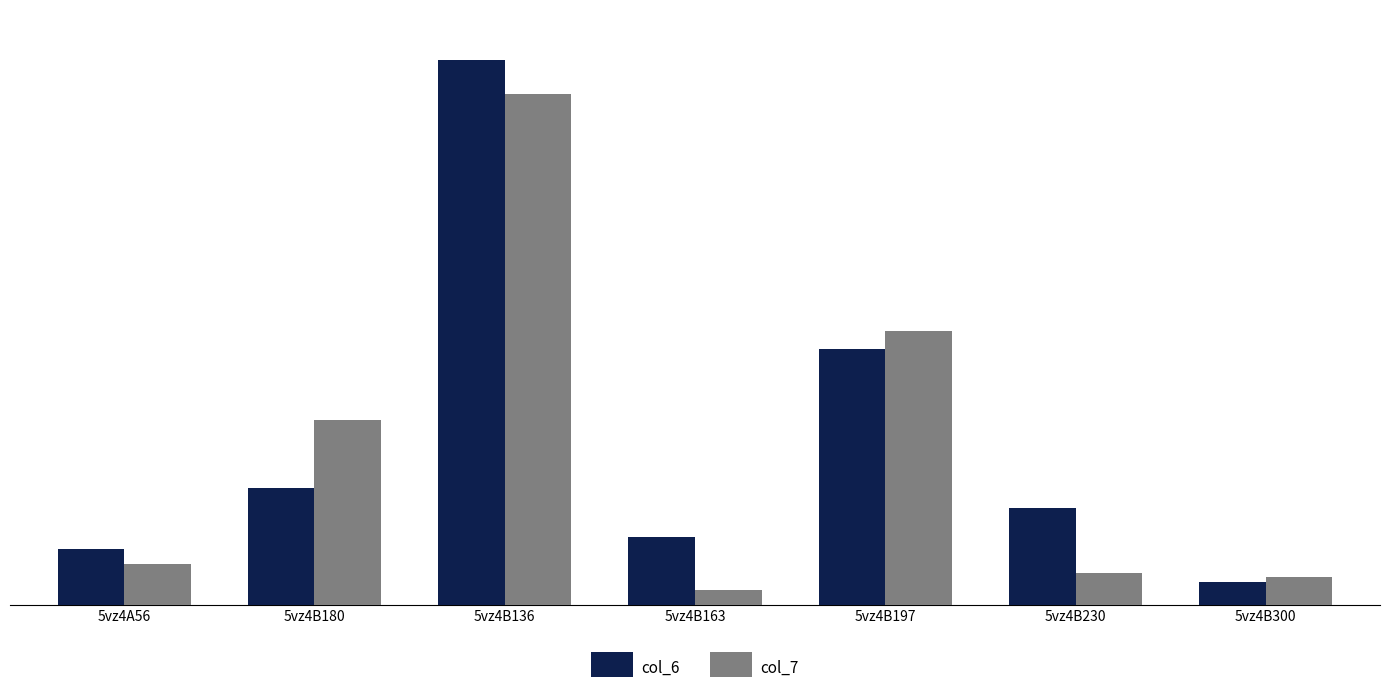

How many bars are there in total?

14